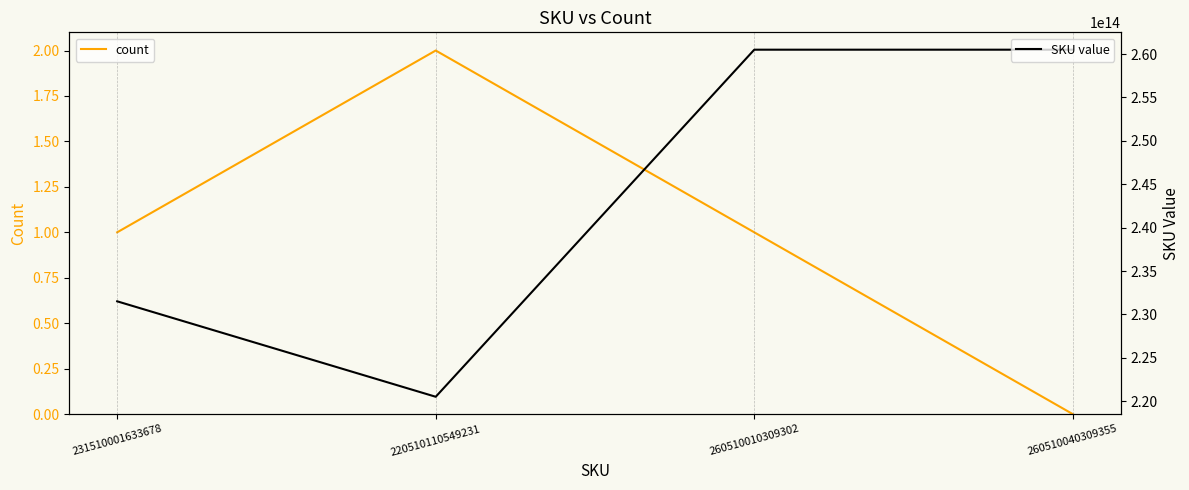

At 260510040309355, list the series in order from largest to smallest.

SKU value, count